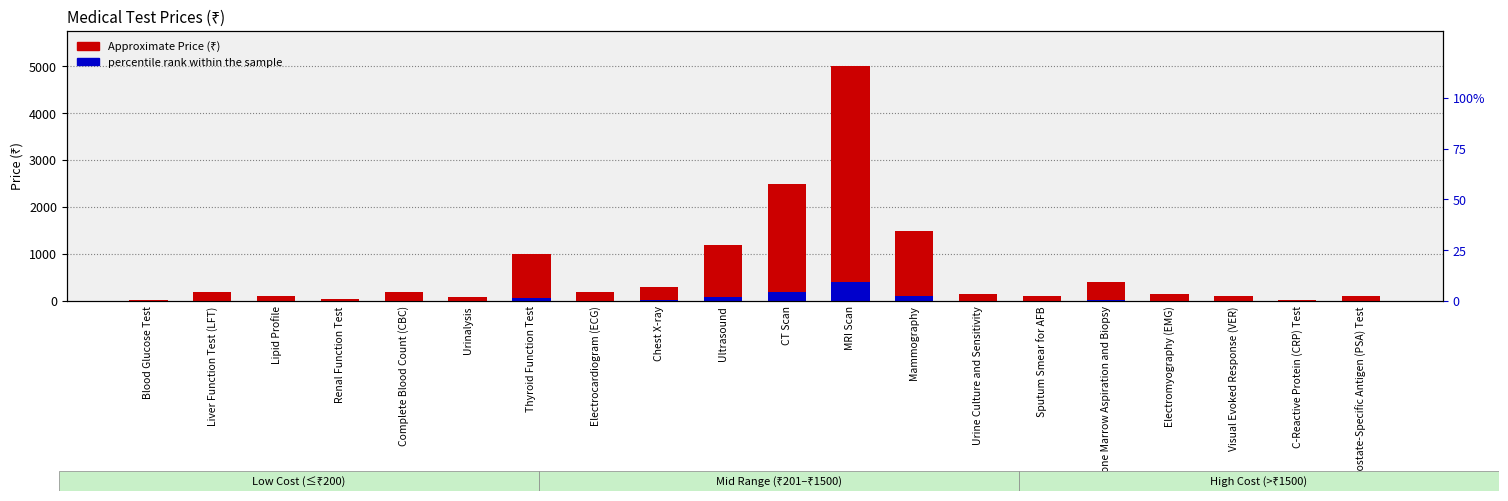

What is the sum of the Approximate Price (₹) values at Ultrasound and Prostate-Specific Antigen (PSA) Test?

1300.0